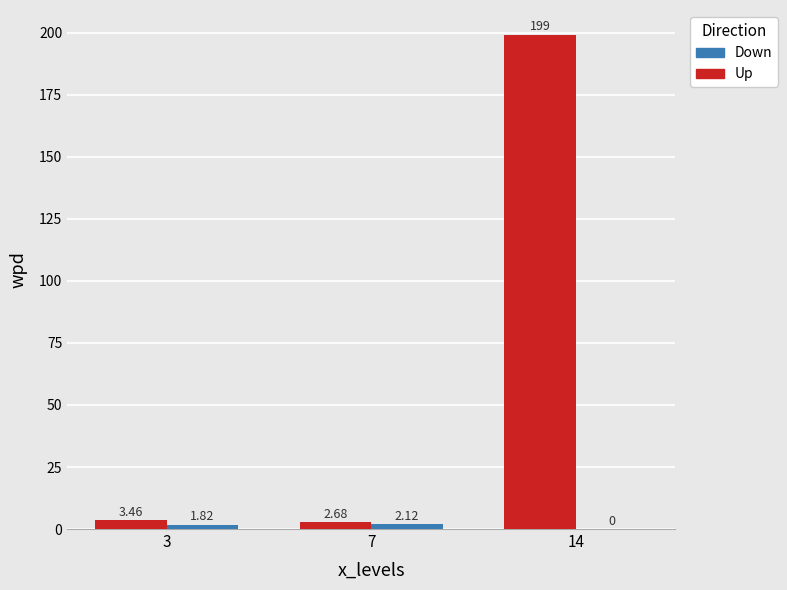

What is the sum of all Up values?

205.4